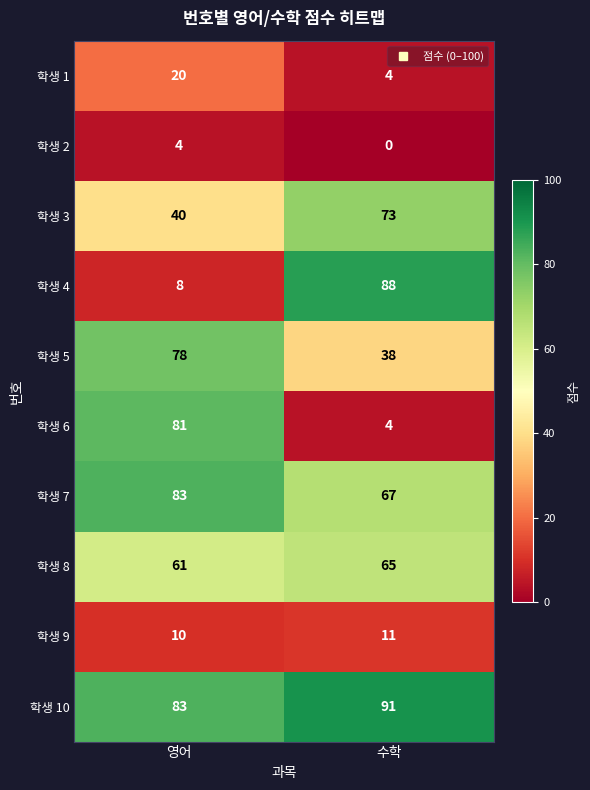

Which label corresponds to the smallest value in the chart?

수학